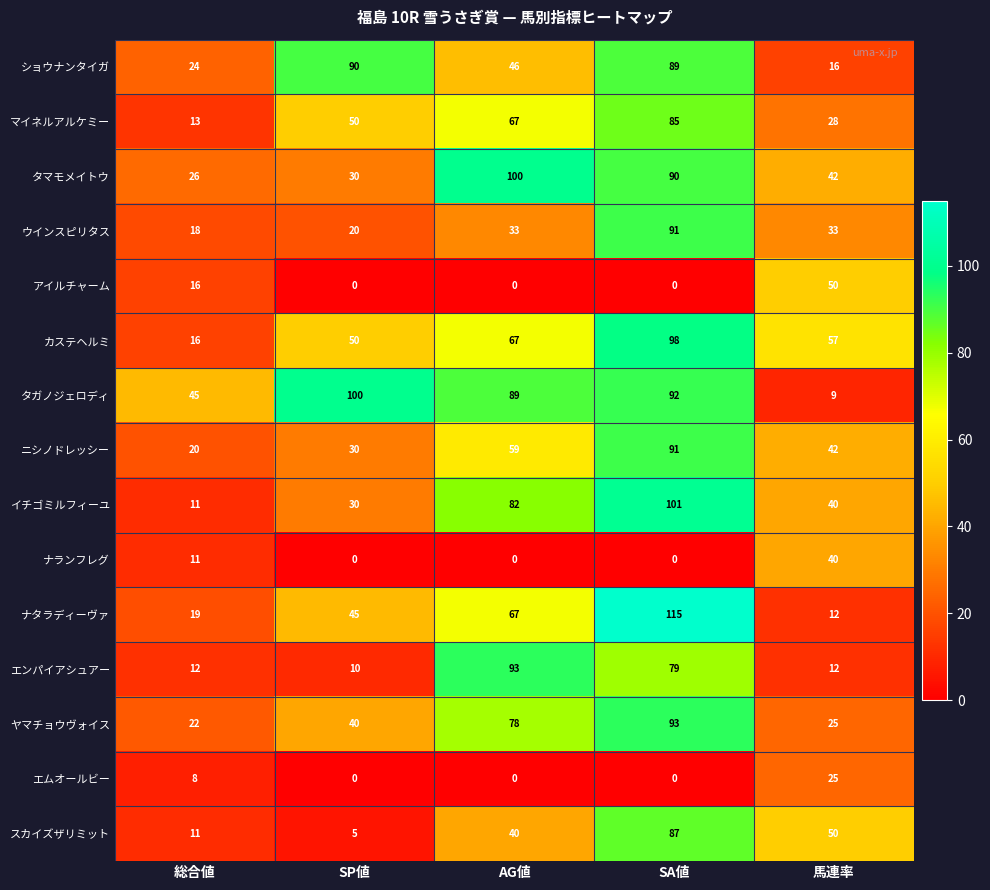

At how many categories does at least one series exceed 55?

4